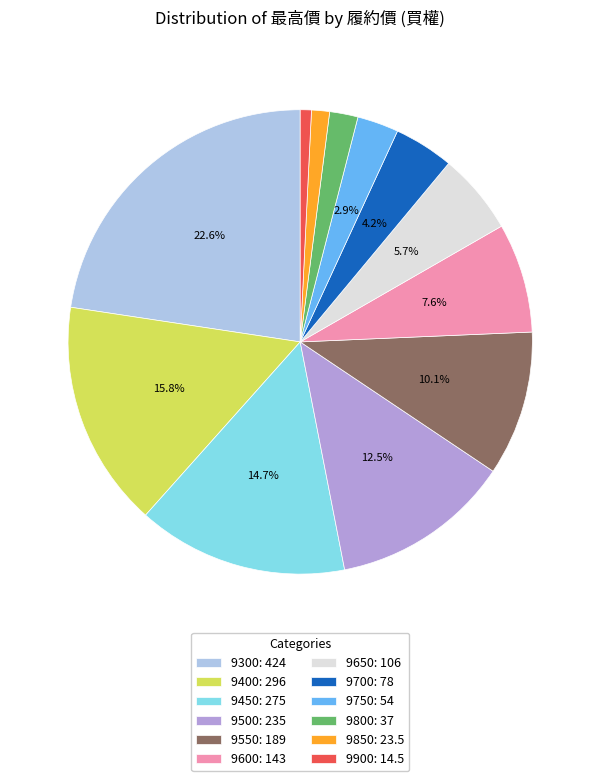

Does 9750: 54 account for over 50% of the chart?

No